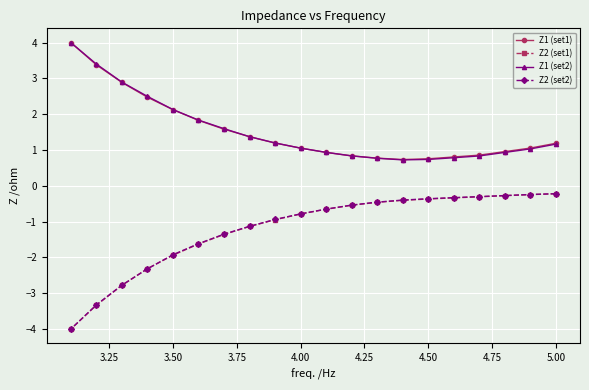

True or false: Z1 (set2) and Z2 (set1) cross at least once.

False